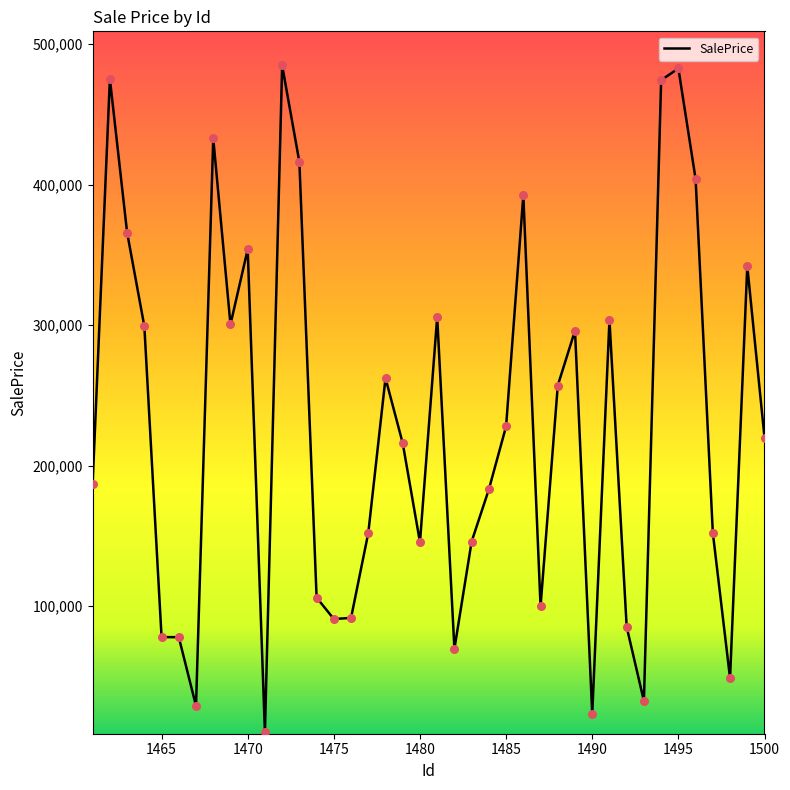

What is the difference between the maximum and minimum values?

474662.7